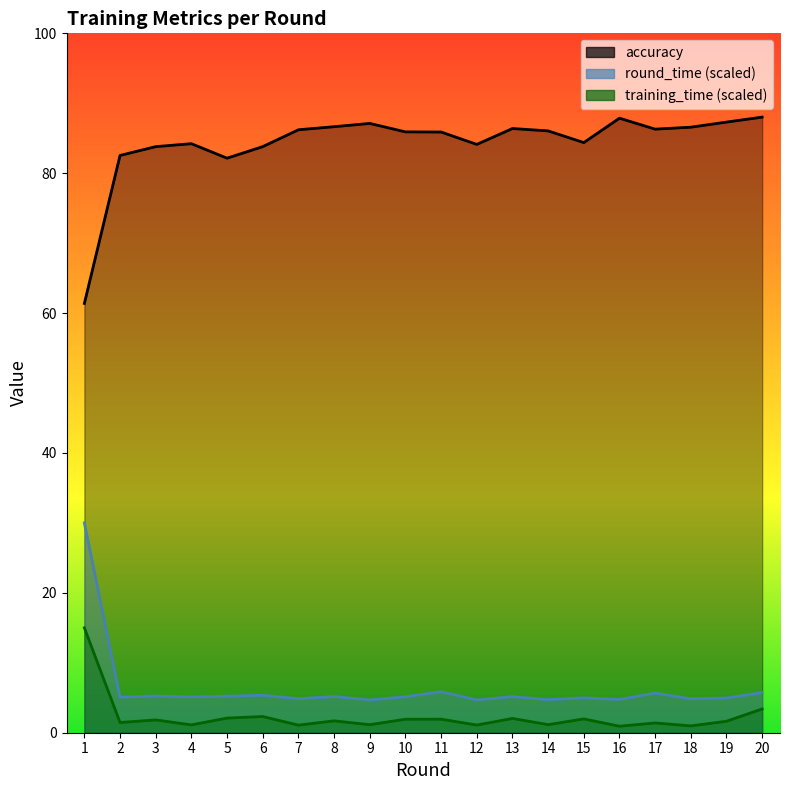

True or false: training_time and round_time intersect in this chart.

False